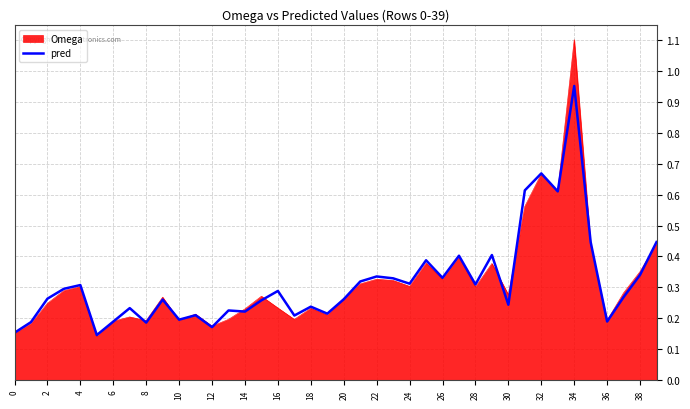

List the series in order of their peak value, lowest first.

pred, Omega